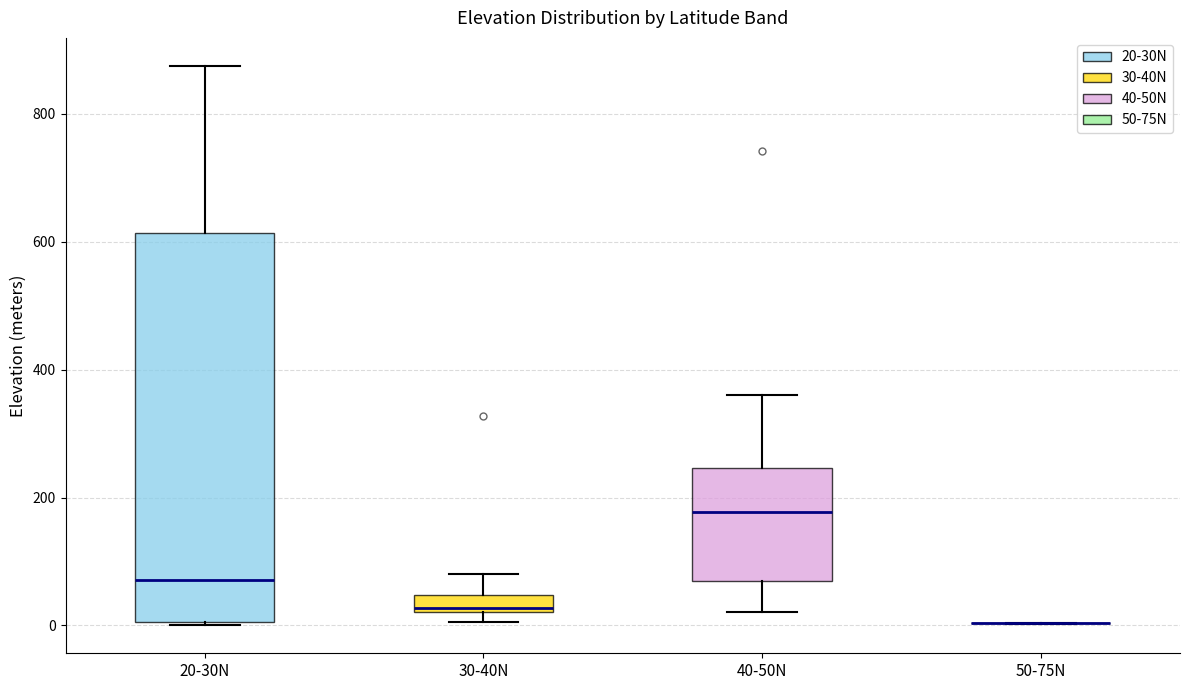

Comparing the boxes themselves (not the whiskers), which one is the tallest?

20-30N